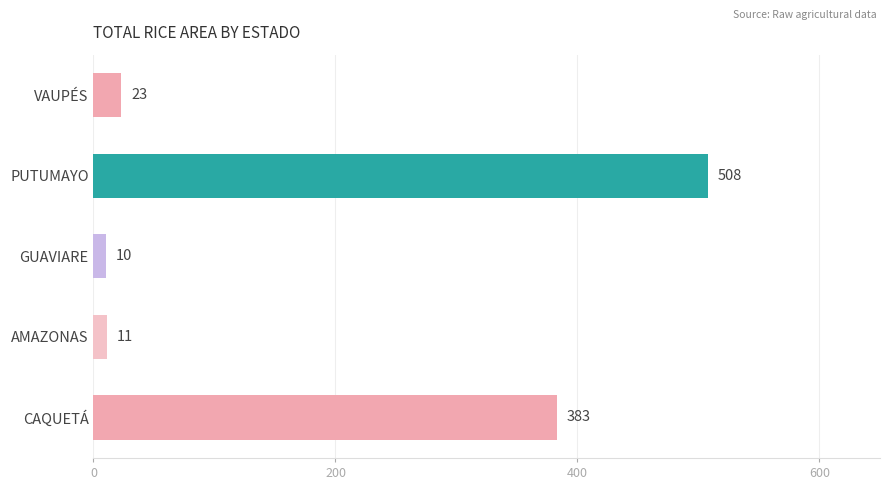

How many categories are shown in the chart?

5